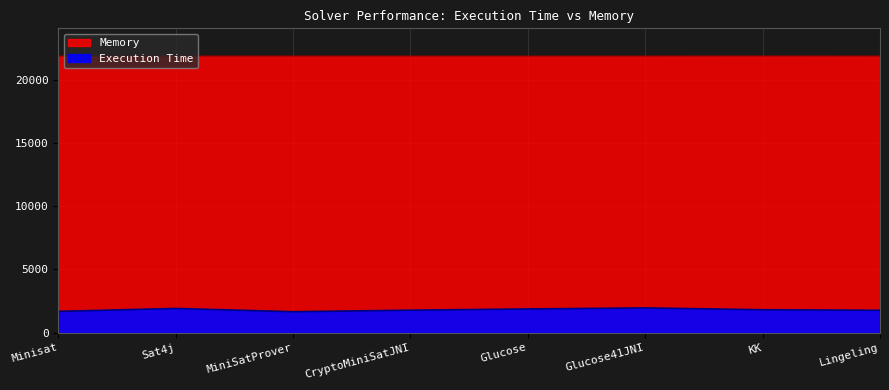

Is it true that Memory equals 21873 at MiniSatProver?

True